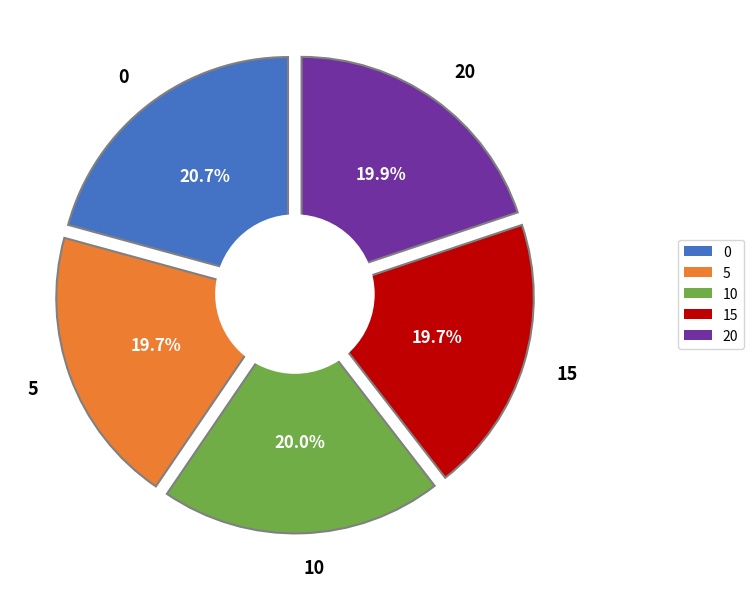

Is it true that 5 is 20% of the pie?

True